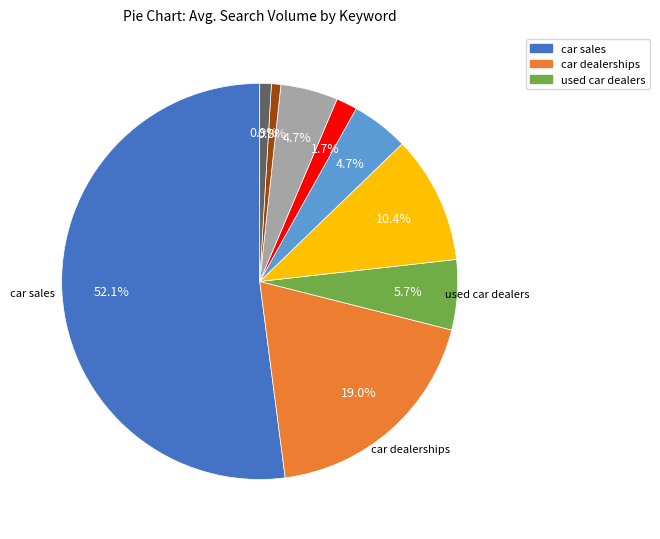

Is there a majority slice in this chart?

Yes